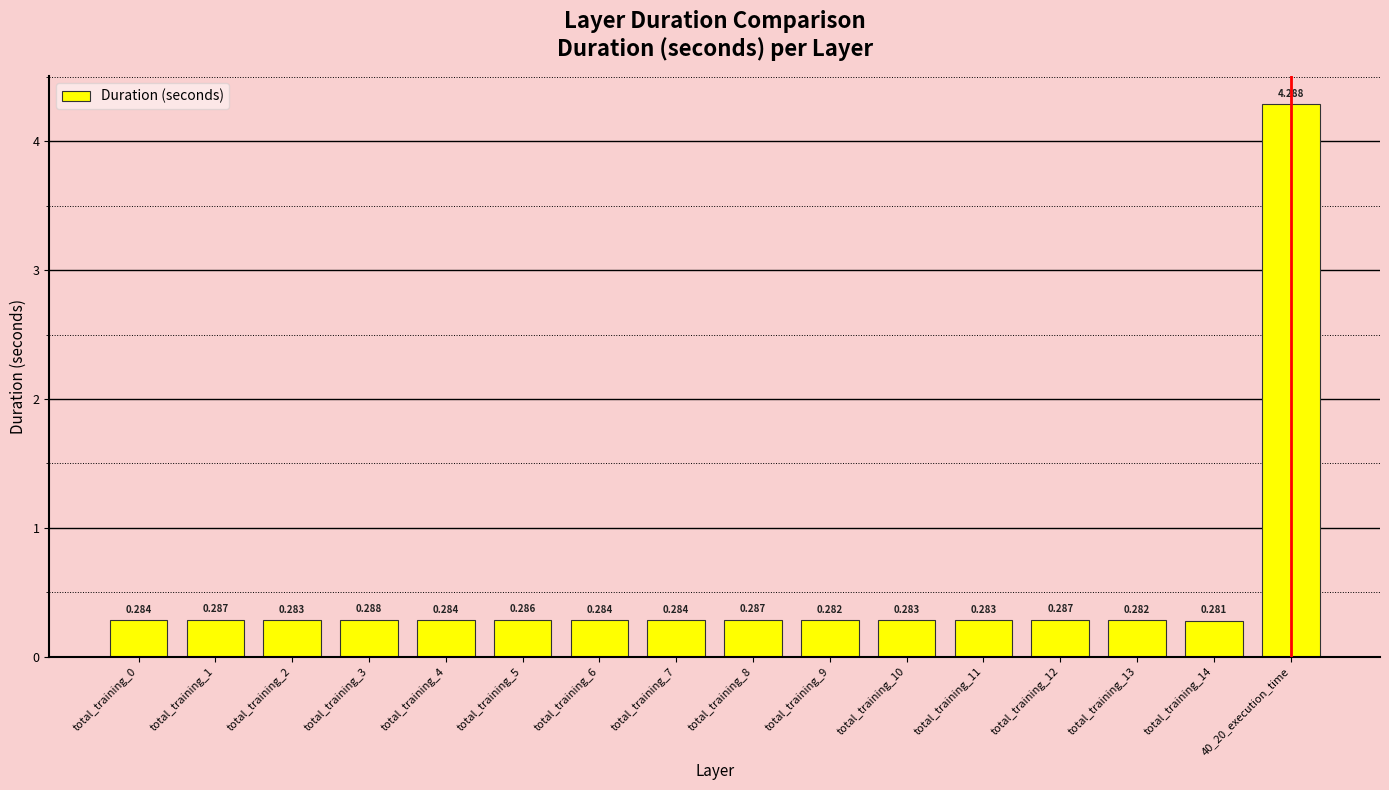

Which category has the lowest value across all series?

total_training_14